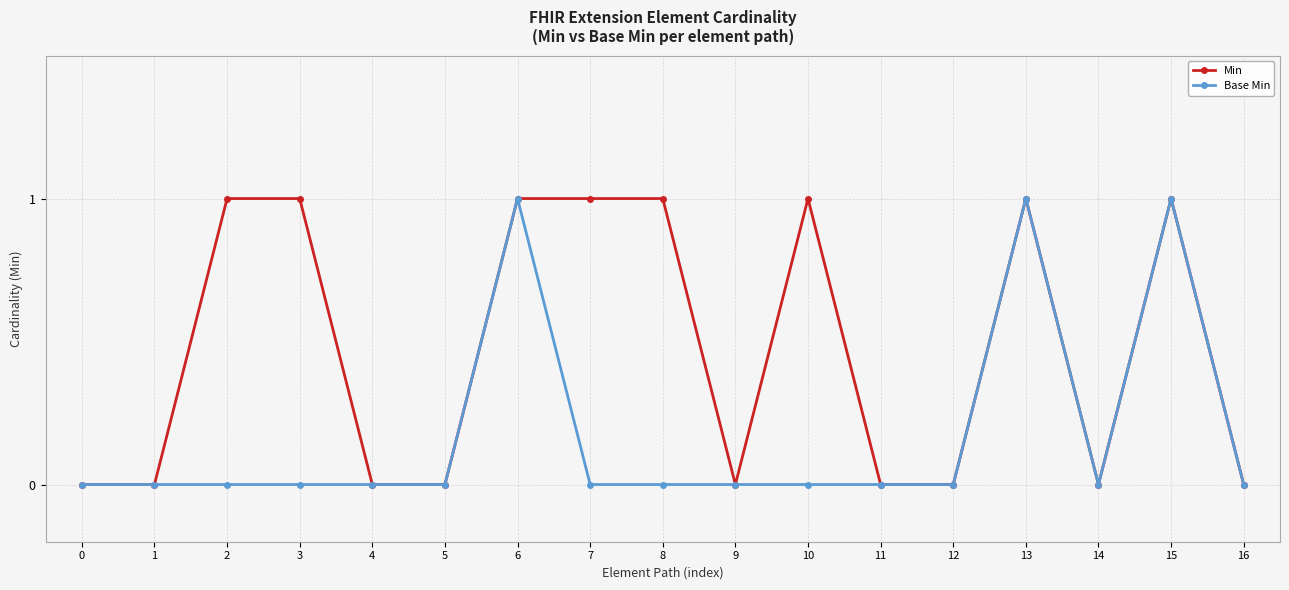

Is it true that Min equals 2 at 7?

False